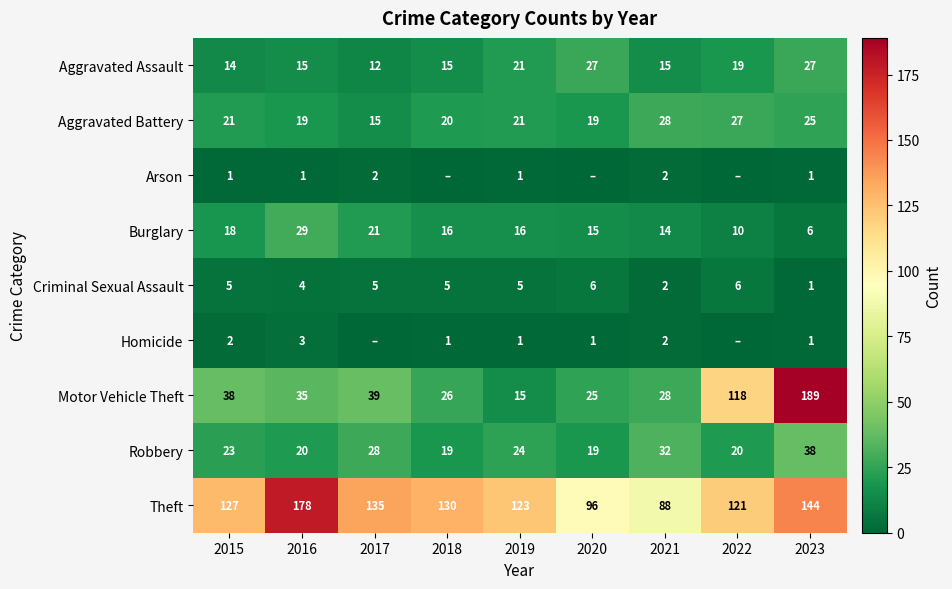

The value of Aggravated Battery at 2017 is 15. True or false?

True